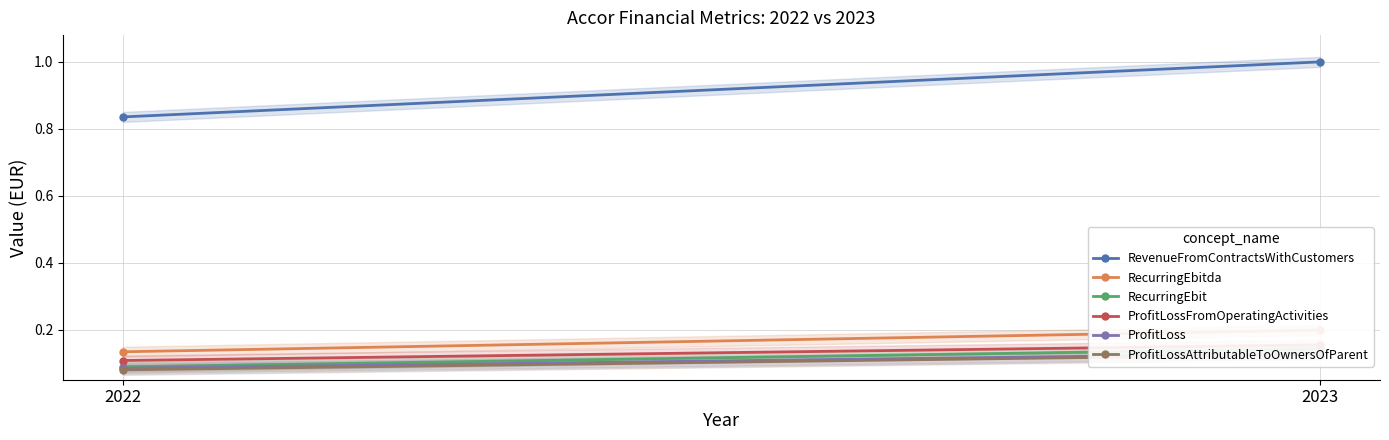

What is the average value of the ProfitLossFromOperatingActivities series?

0.1